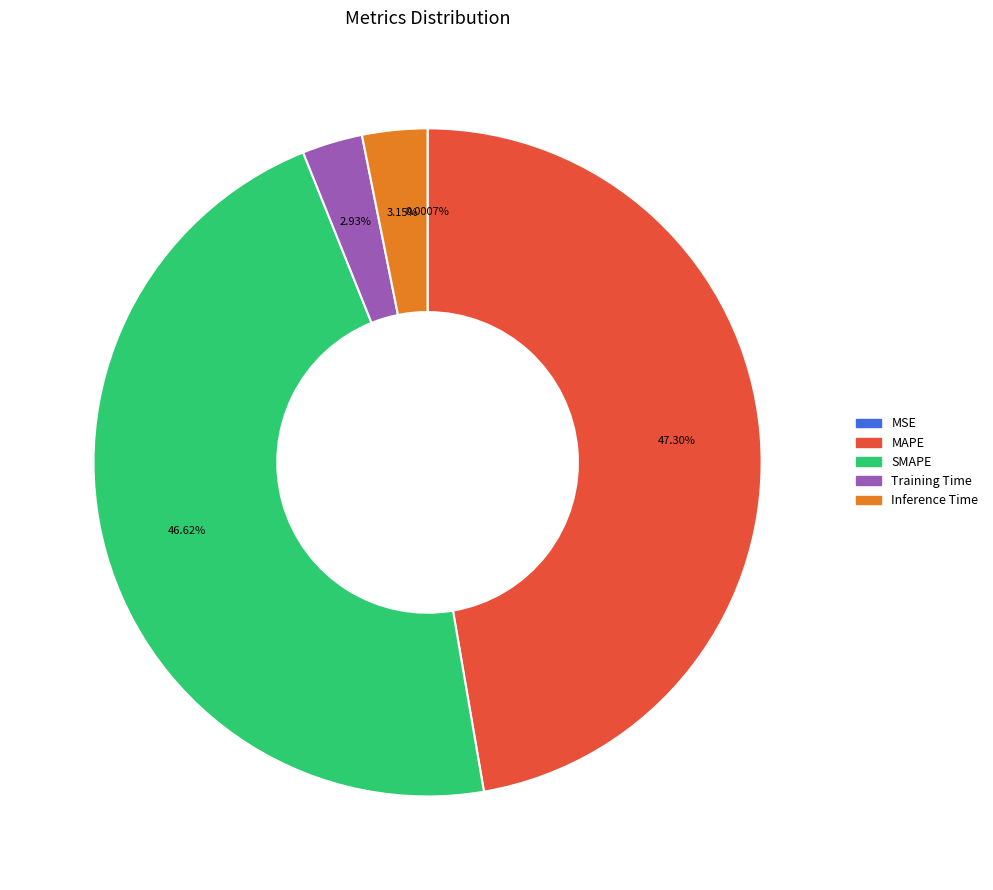

What is the largest slice in the pie chart?

MAPE